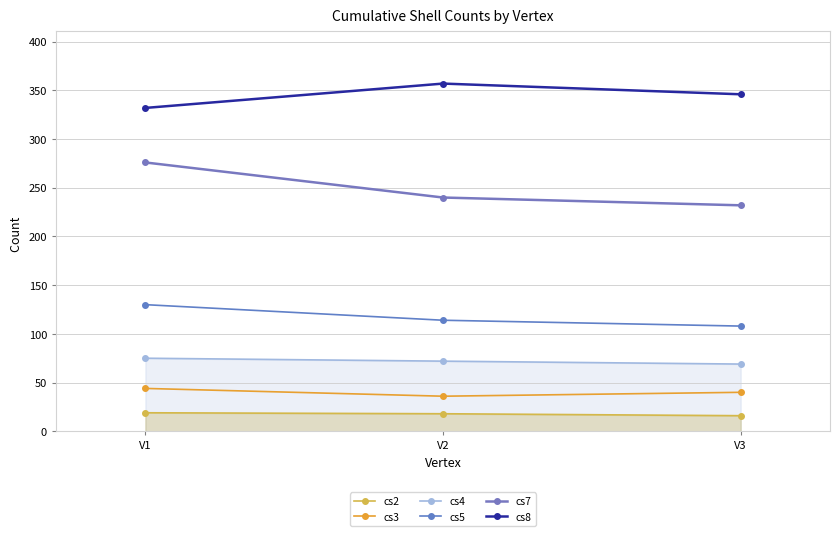

What is the smallest value displayed?

16